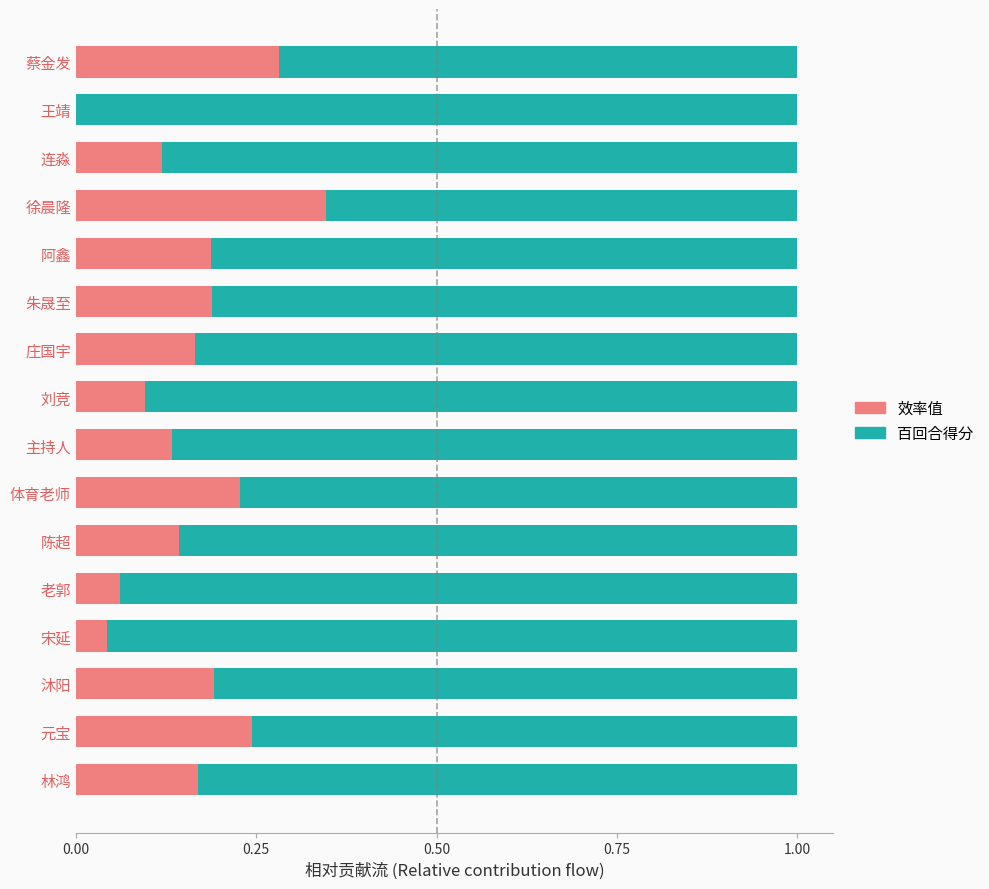

Which category has the highest value in the 效率值 series?

徐晨隆